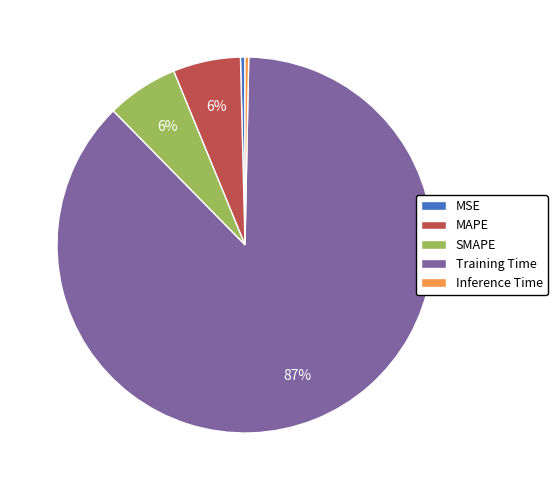

Which category has the biggest portion of the pie?

Training Time